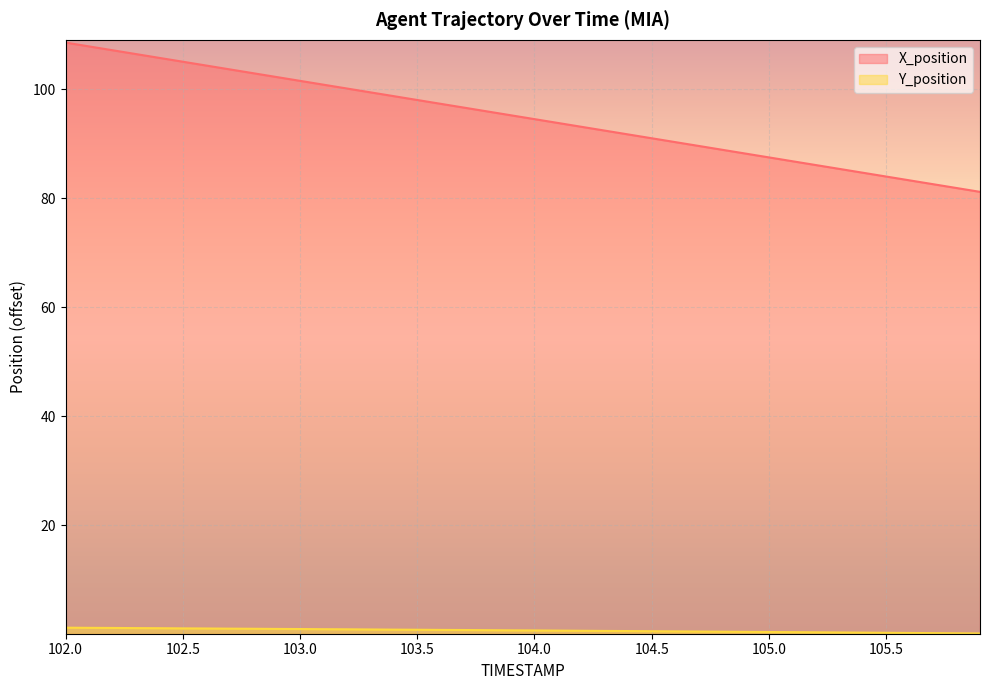

How many lines are shown in the chart?

2